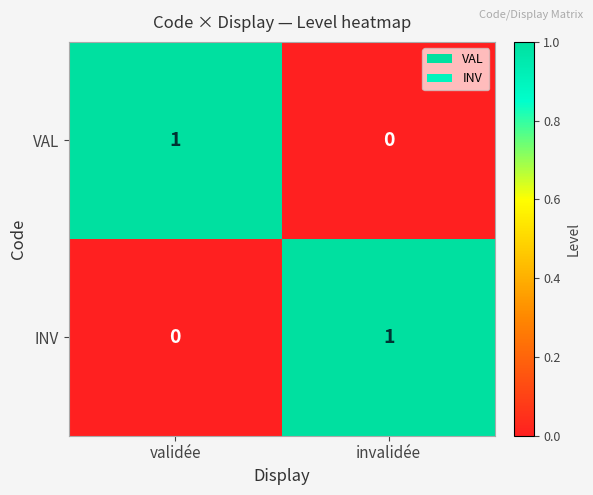

How many values in INV are above zero?

1